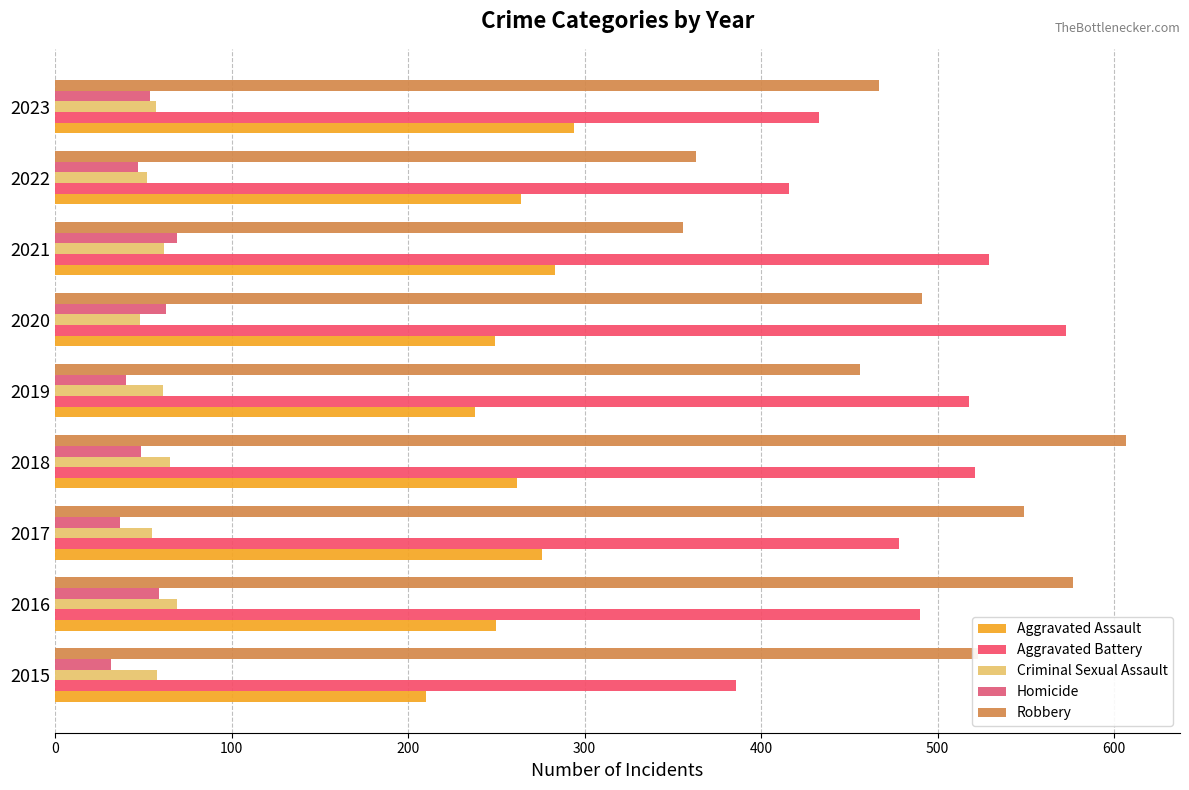

At how many categories does at least one series exceed 588?

1